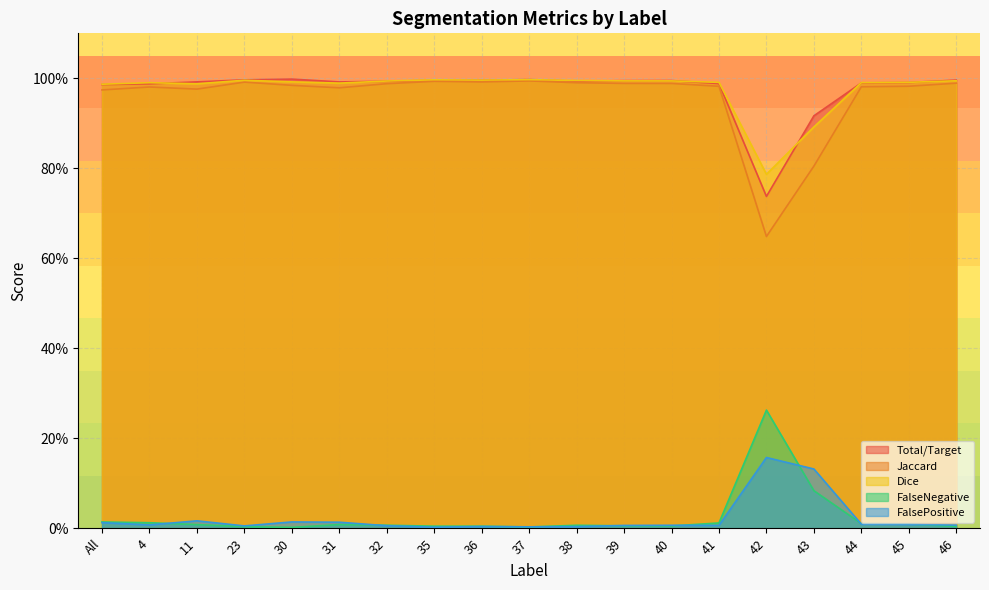

Where is the first local maximum for Jaccard?

4